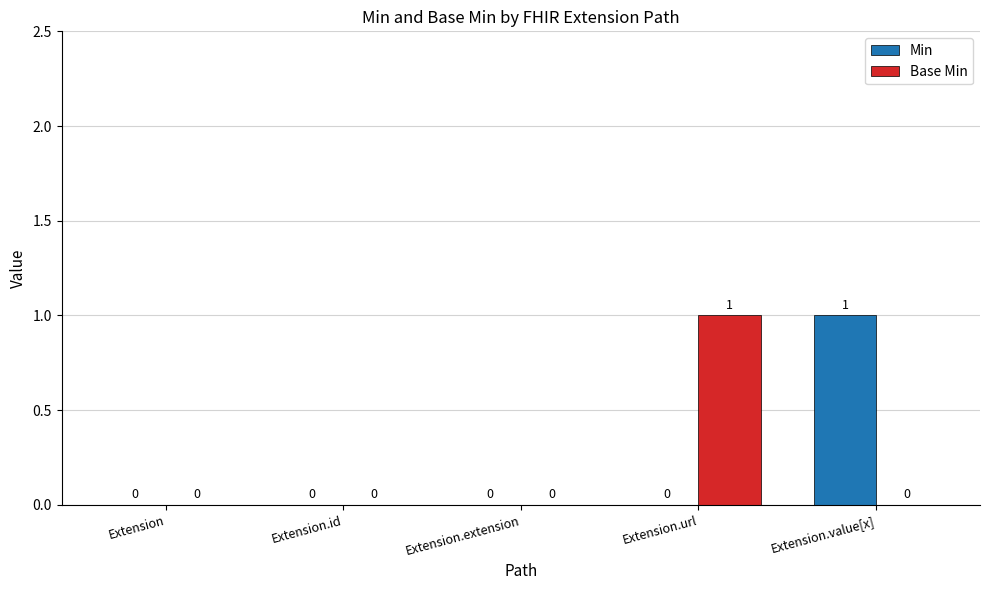

Reading left to right, list all the values displayed in this chart.

Min: 0	0	0	0	1
Base Min: 0	0	0	1	0